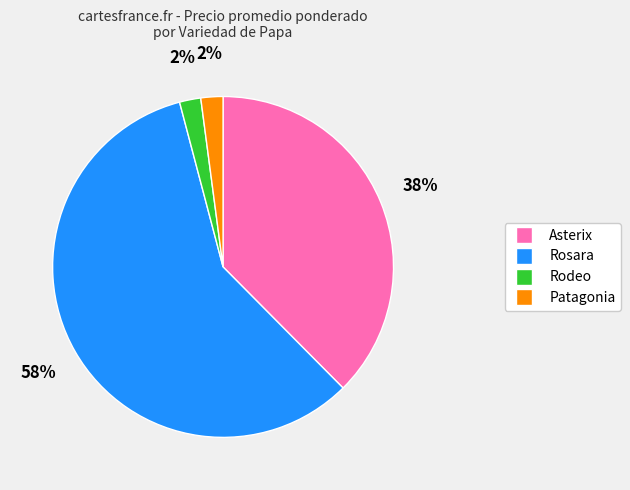

Is there any slice that represents more than half of the pie?

Yes